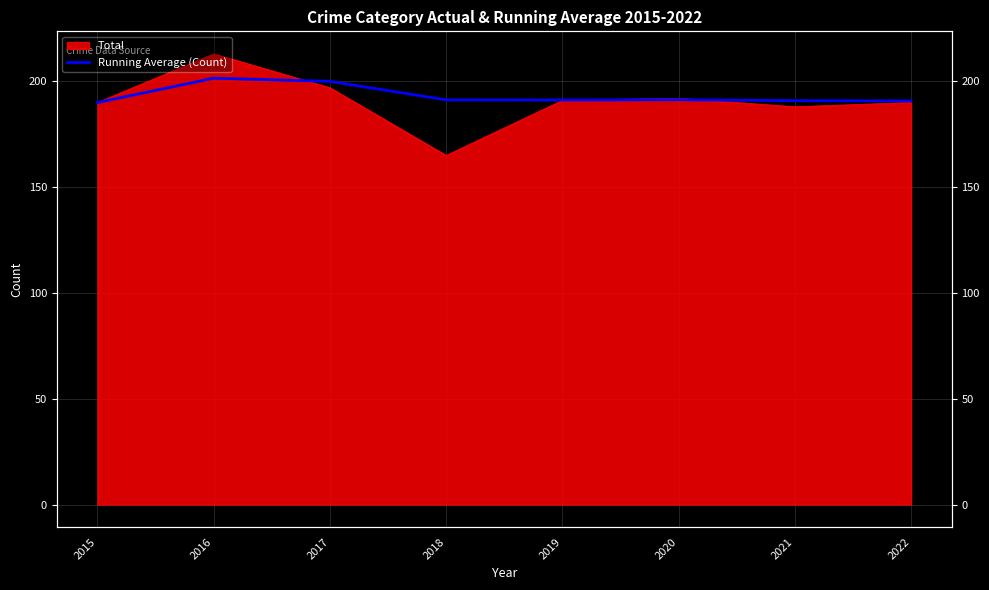

Which has a higher value, 2020 or 2015?

2020